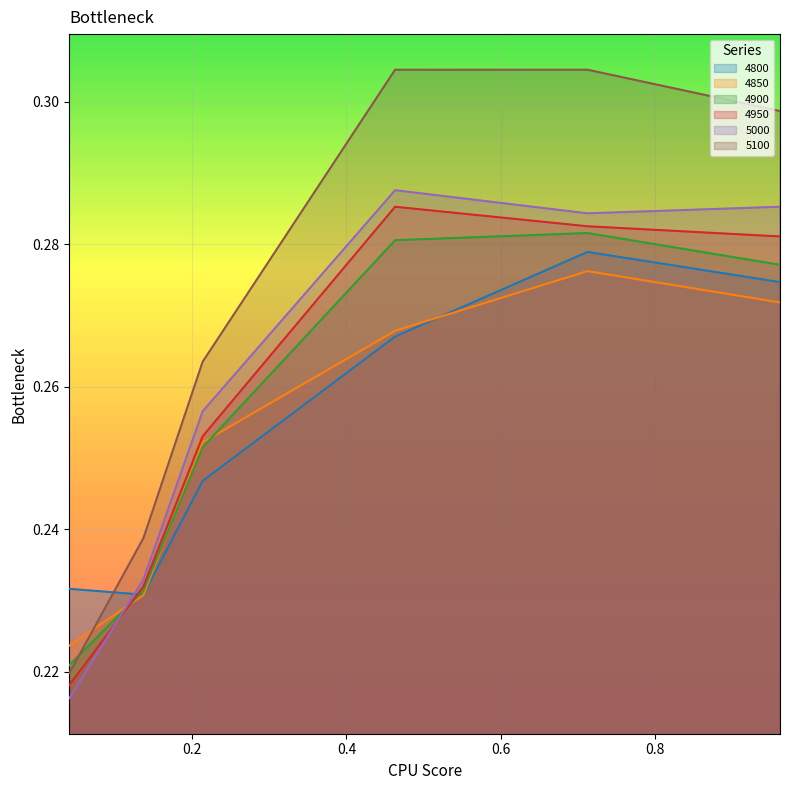

Read the 4950 value at 0.9616438356164384.

0.3